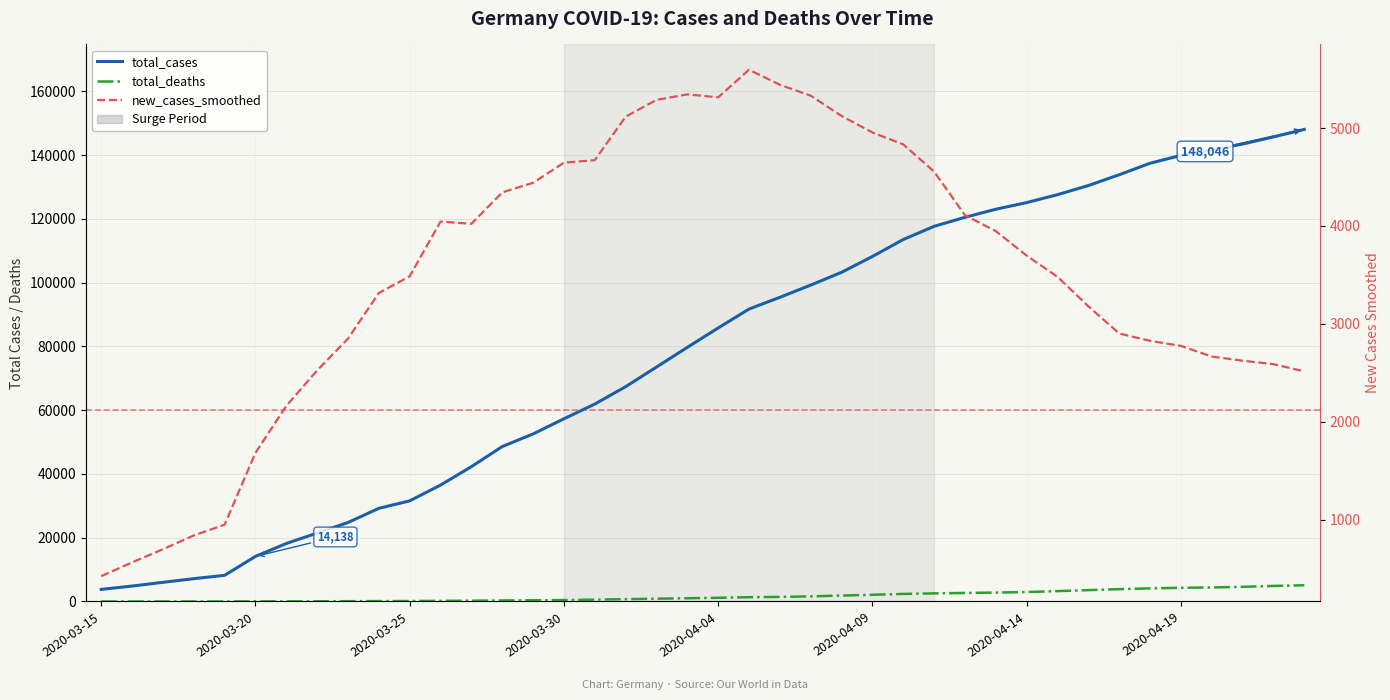

Reading left to right, what are all the values shown in this chart?

total_cases: 3795.0	4838.0	6012.0	7156.0	8198.0	14138.0	18187.0	21463.0	24774.0	29212.0	31554.0	36508.0	42288.0	48582.0	52547.0	57298.0	61913.0	67366.0	73522.0	79696.0	85778.0	91714.0	95391.0	99225.0	103228.0	108202.0	113525.0	117658.0	120479.0	123016.0	125098.0	127584.0	130450.0	133830.0	137439.0	139897.0	141672.0	143457.0	145694.0	148046.0
total_deaths: 8.0	12.0	13.0	13.0	13.0	43.0	45.0	67.0	94.0	126.0	149.0	198.0	253.0	325.0	389.0	455.0	583.0	732.0	872.0	1017.0	1158.0	1342.0	1434.0	1607.0	1861.0	2107.0	2373.0	2544.0	2673.0	2799.0	2969.0	3254.0	3569.0	3868.0	4110.0	4294.0	4404.0	4598.0	4879.0	5094.0
new_cases_smoothed: 421.1	562.3	696.1	837.1	947.3	1681.3	2160.7	2524.0	2848.0	3314.3	3485.4	4044.3	4021.4	4342.1	4440.6	4646.3	4671.6	5116.0	5287.7	5344.0	5313.7	5595.3	5441.9	5330.3	5123.1	4954.3	4832.7	4554.3	4109.3	3946.4	3696.1	3479.4	3178.3	2900.7	2825.9	2774.0	2665.1	2622.7	2587.1	2513.7